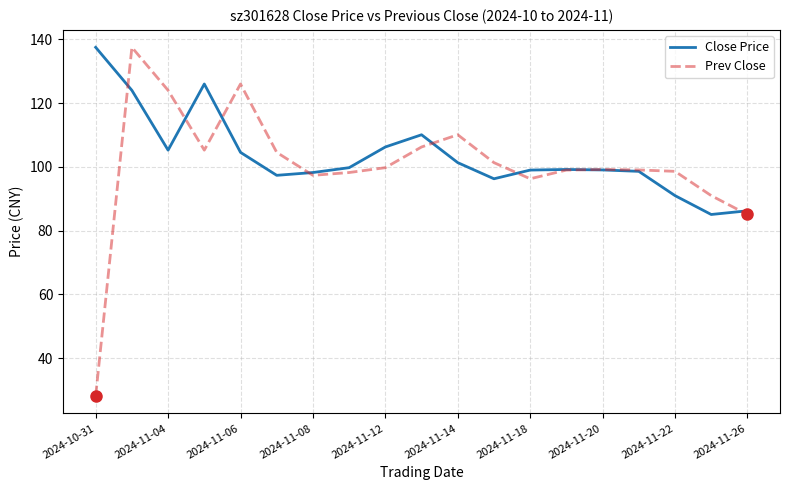

What is the greatest value displayed?

137.5